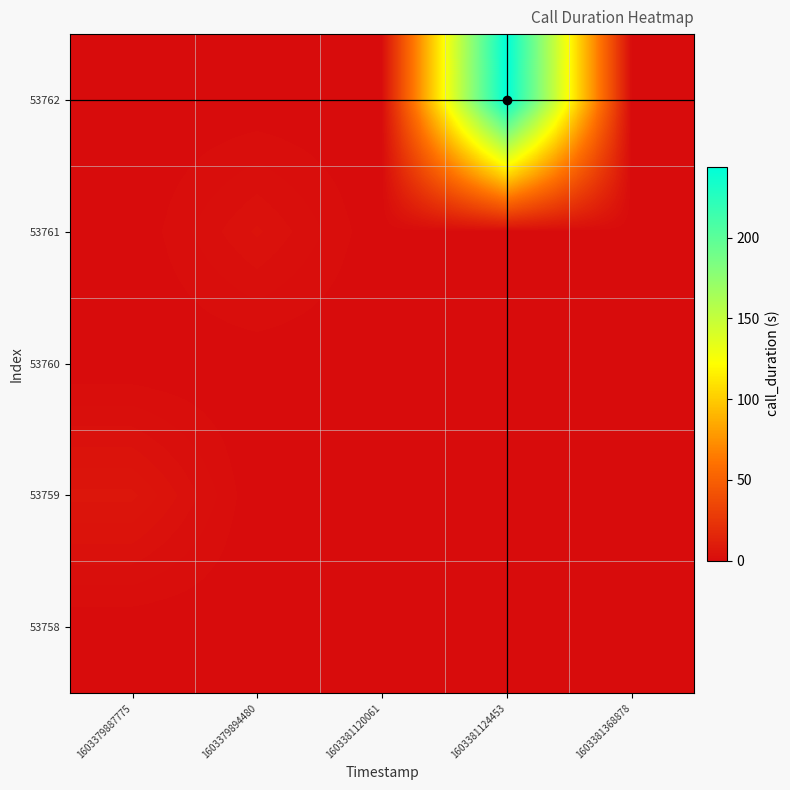

Rank the series at 1603379894480 from lowest to highest value.

53758, 53759, 53760, 53762, 53761